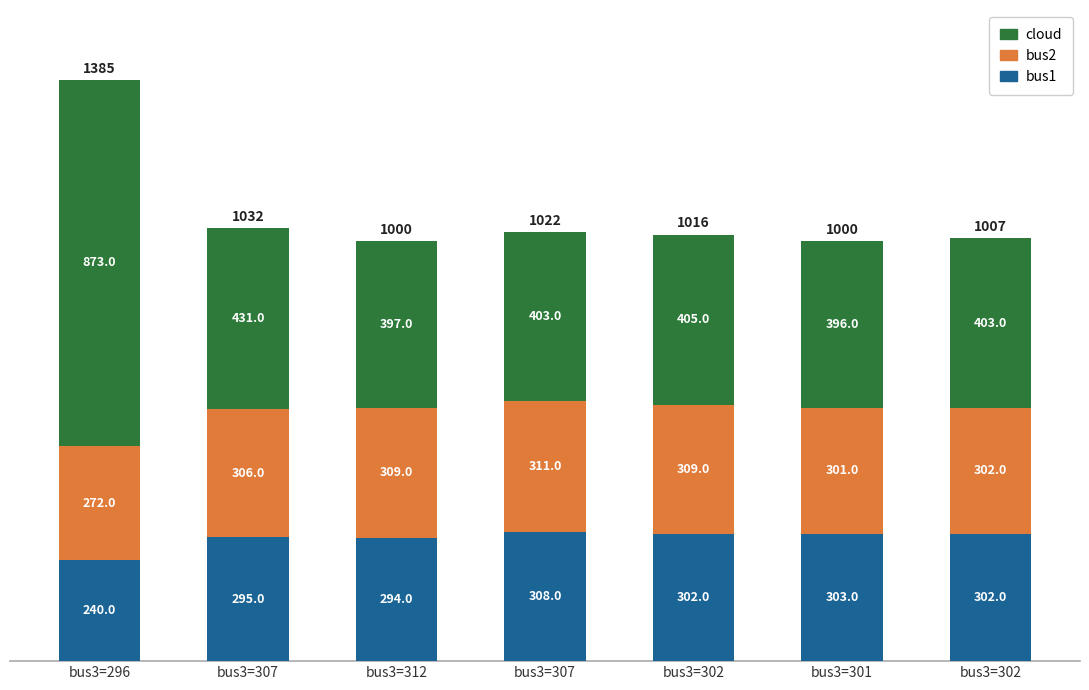

True or false: bus2 has a value of 437 at bus3=301.

False